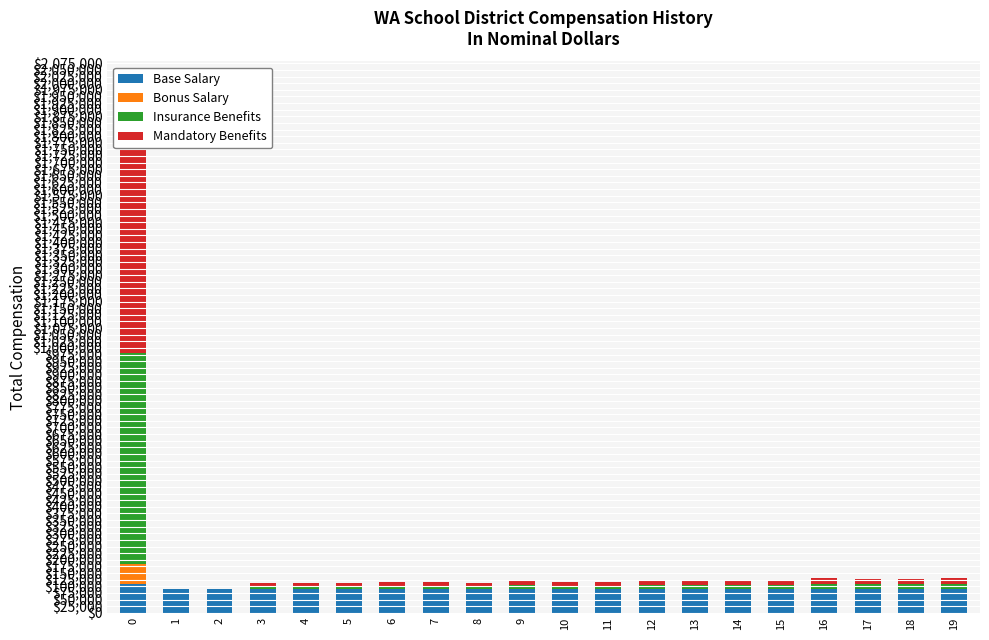

How many data points in Insurance Benefits are less than 12960?

10